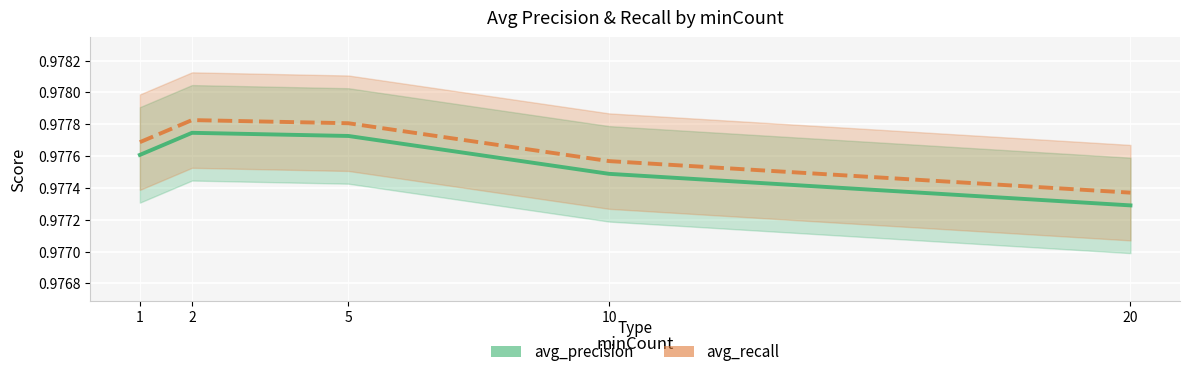

At which category does avg_recall reach its first local peak?

2